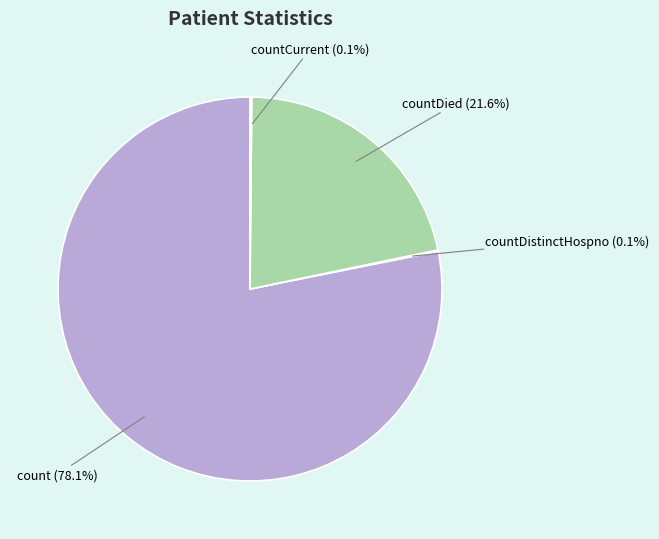

What is the ratio of the value at countDied to the value at count?

0.3